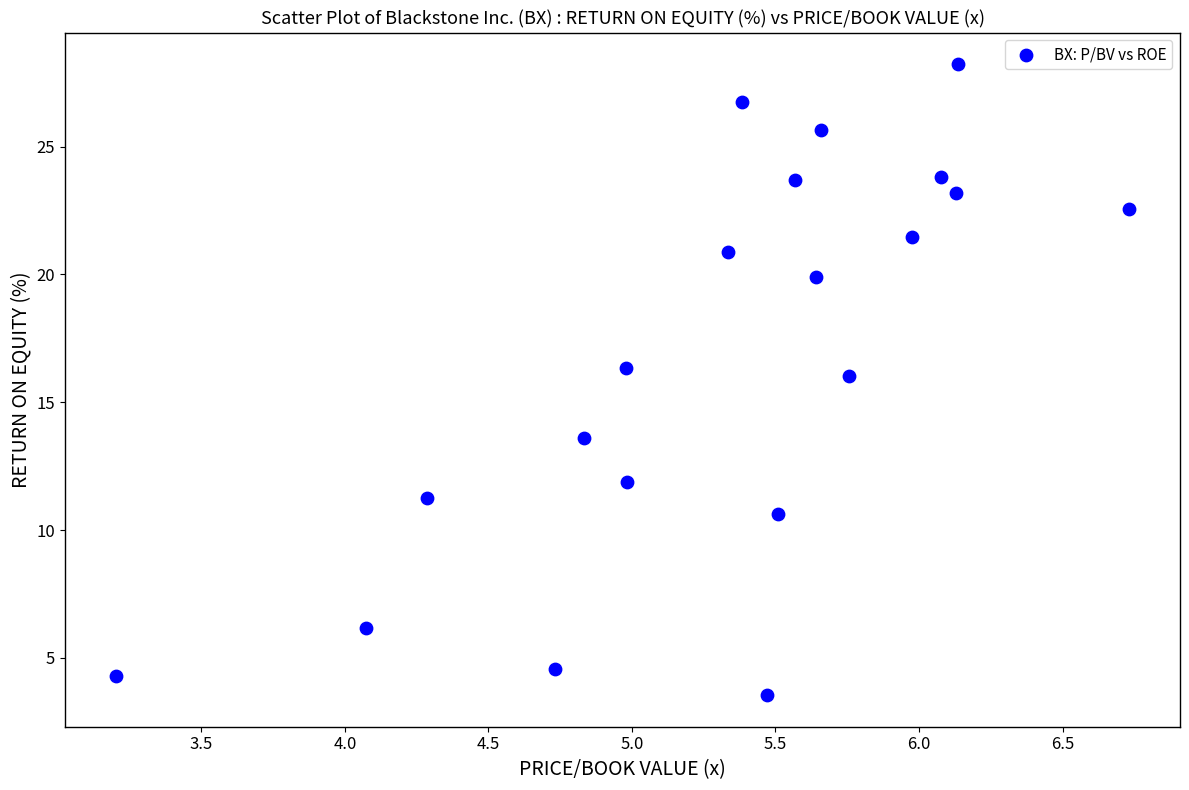

What is the range of Y values (max minus min)?

24.7